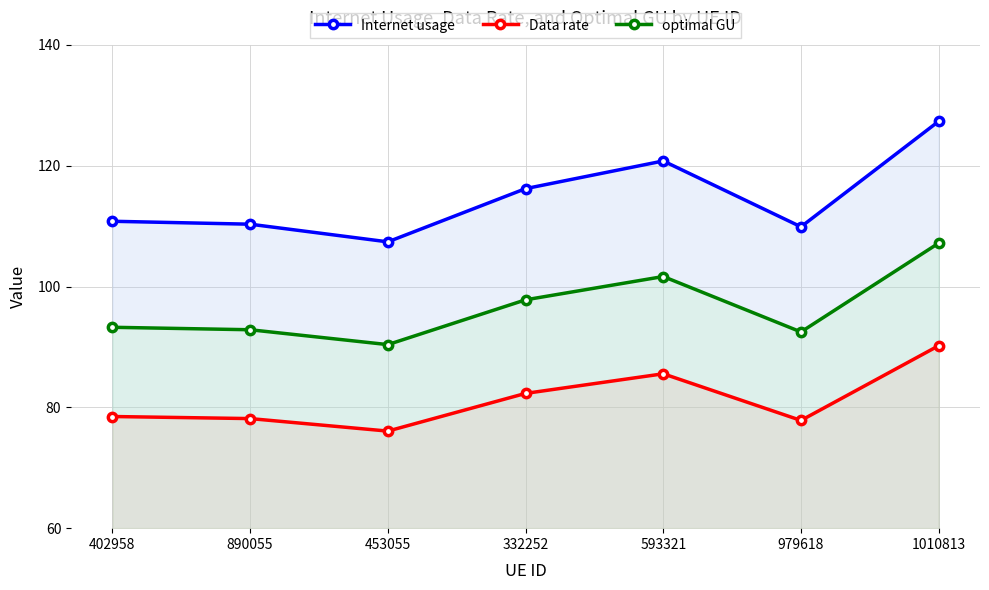

What is the value of the Internet usage point at the 1st from the left?

110.8